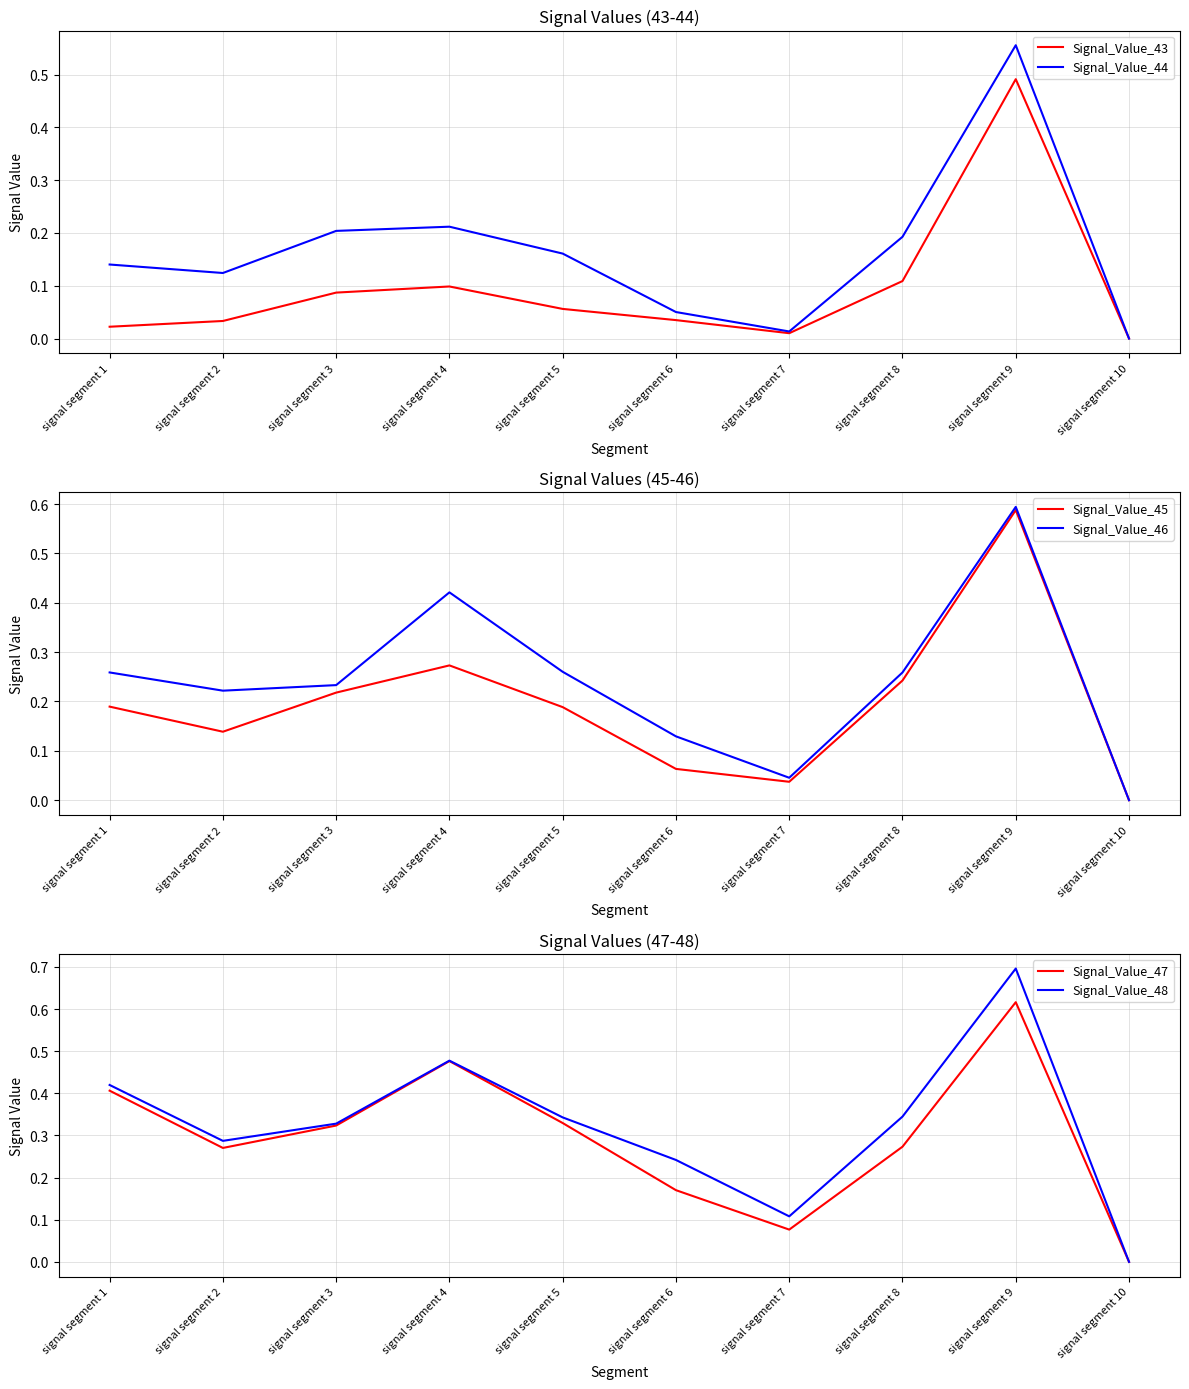

Which series has the largest total across all categories?

Signal_Value_48